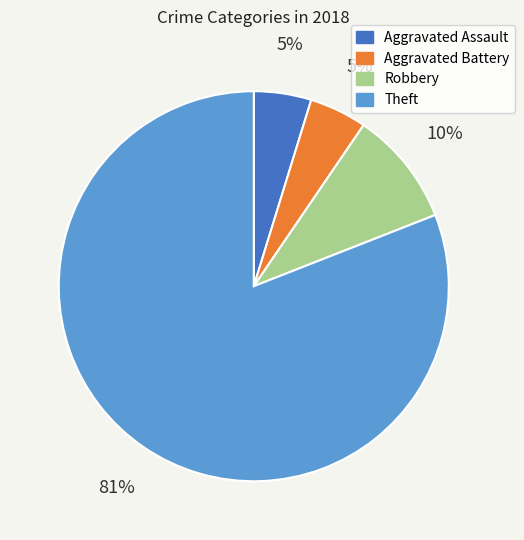

Do Theft and Aggravated Battery together represent more than half of the pie?

Yes